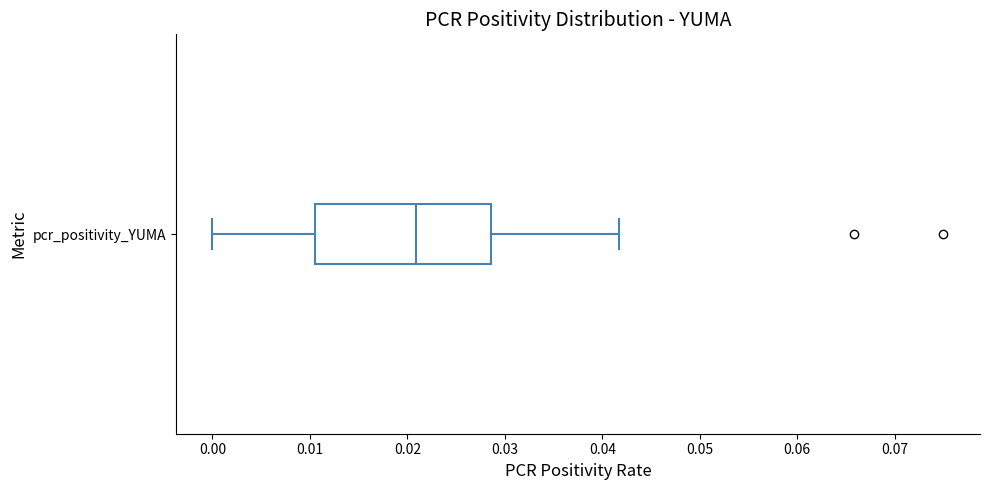

Where does the median line of the box for pcr_positivity_YUMA sit on the x-axis? The values are not printed on the chart, so give them approximately, as read against the axis.

0.021